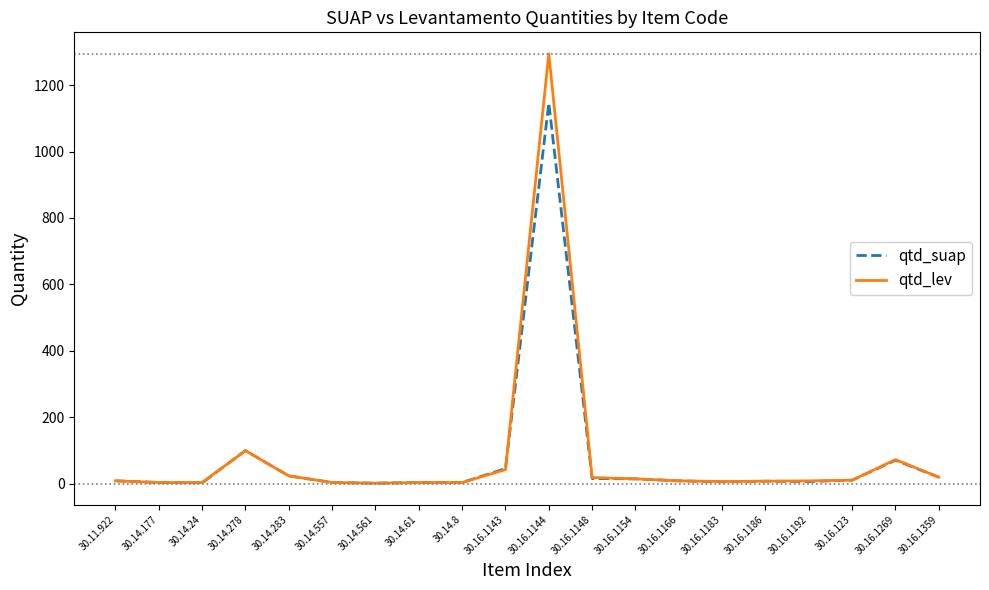

Which series has the largest range (max minus min)?

qtd_lev